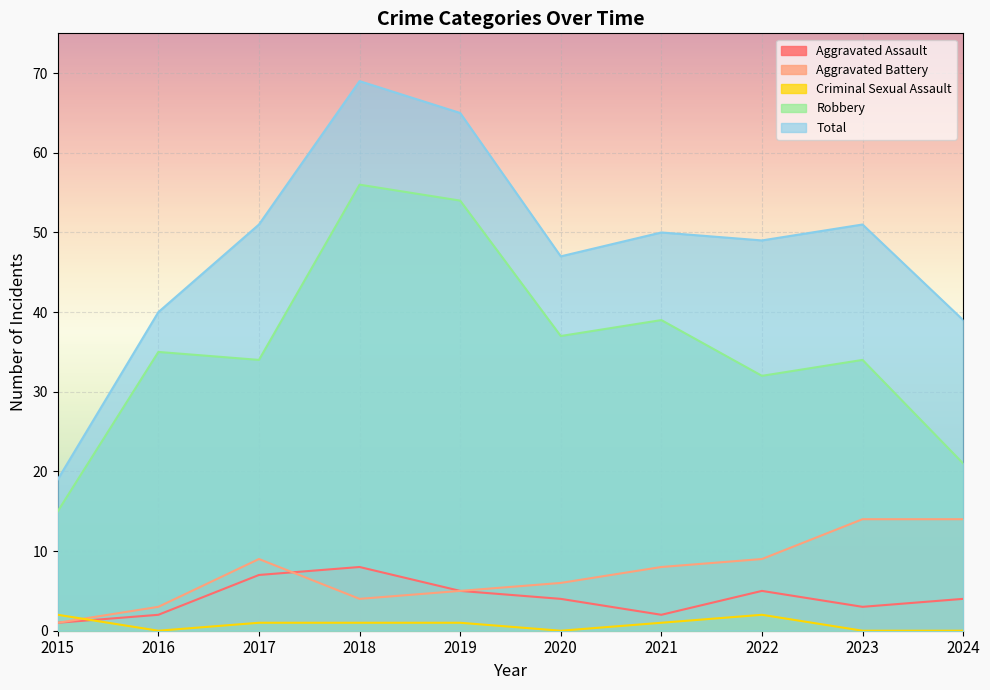

List the labels in order of Robbery value, smallest first.

2015, 2024, 2022, 2017, 2023, 2016, 2020, 2021, 2019, 2018